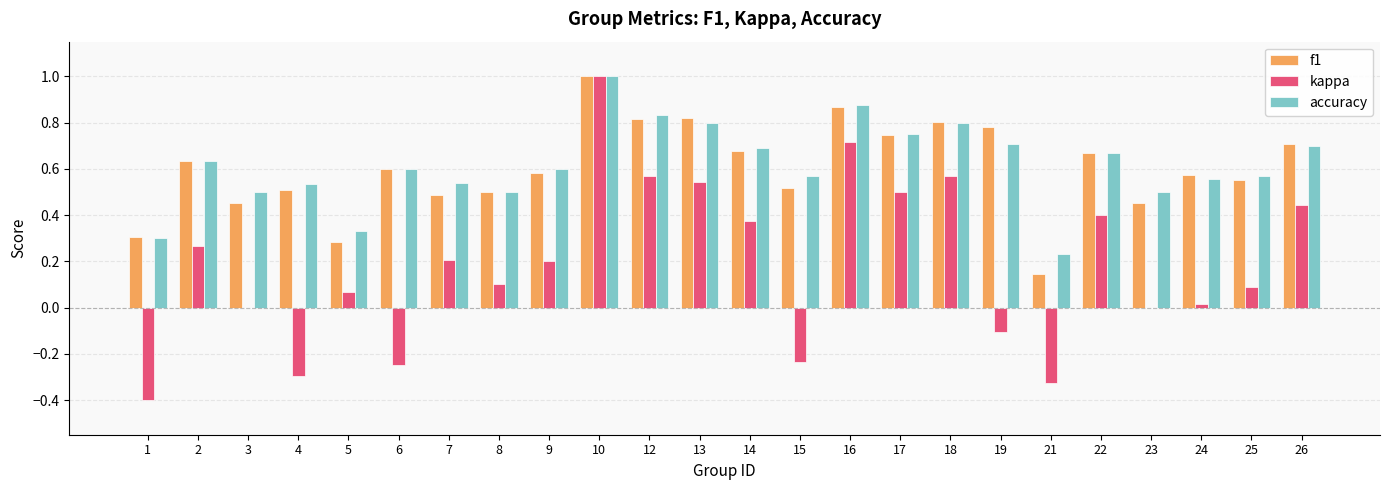

The accuracy series shows 1.0 at 26. True or false?

False